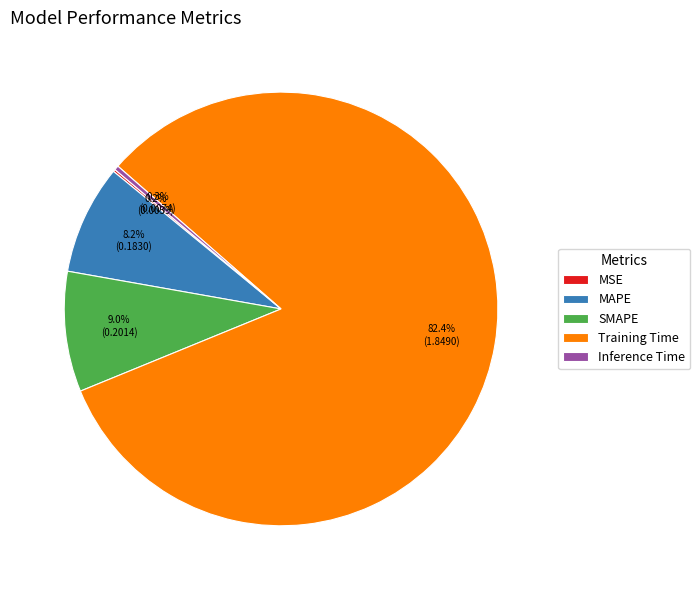

Is there any slice that represents more than half of the pie?

Yes